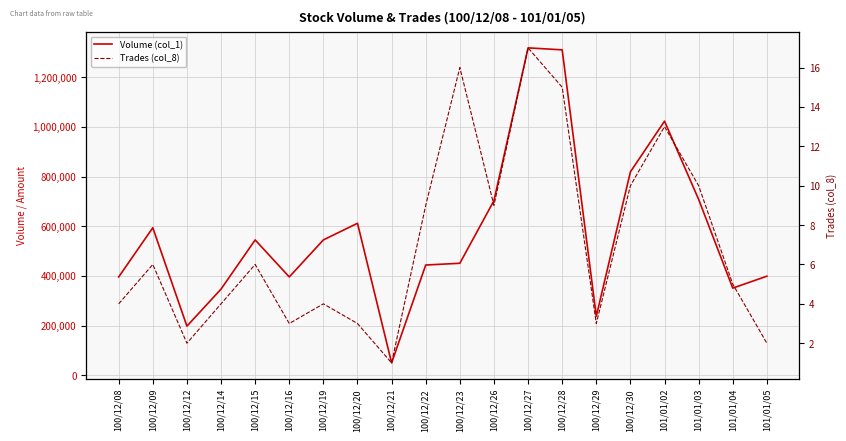

What is the maximum value shown in the chart?

1318000